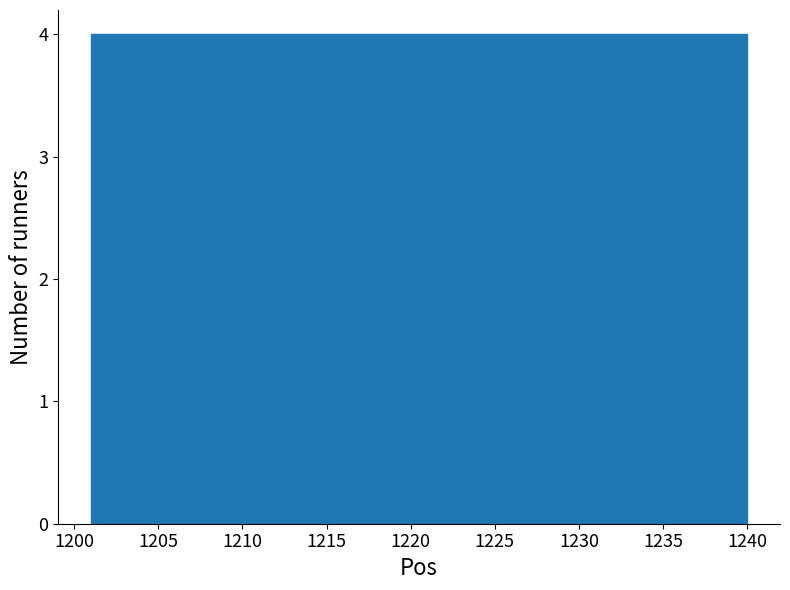

Reading left to right, transcribe this chart: for each bar, give the range it covers on the x-axis and its height. Neither the bar edges nor the heights are printed on the chart, so give them approximately, as read against the axes.

1201.0 to 1204.9: 4
1204.9 to 1208.8: 4
1208.8 to 1212.7: 4
1212.7 to 1216.6: 4
1216.6 to 1220.5: 4
1220.5 to 1224.4: 4
1224.4 to 1228.3: 4
1228.3 to 1232.2: 4
1232.2 to 1236.1: 4
1236.1 to 1240.0: 4